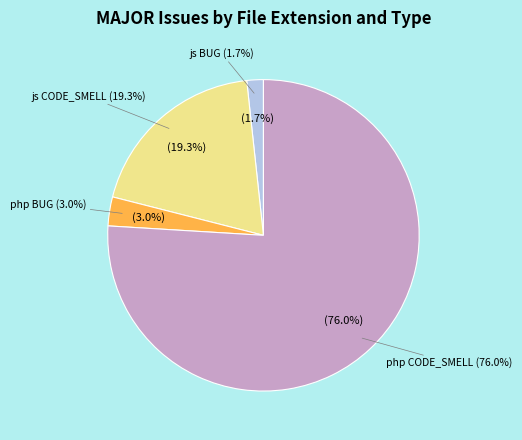

Which has a higher value, js BUG or php BUG?

php BUG